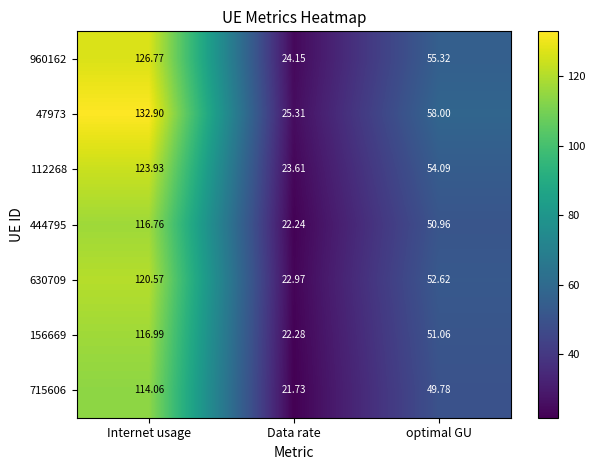

Which category has the highest value across all series?

Internet usage